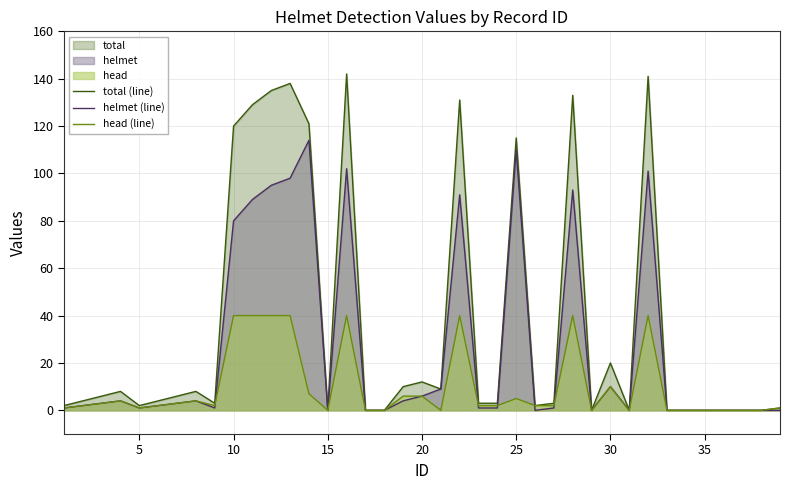

Which series has the widest spread of values?

total (line)